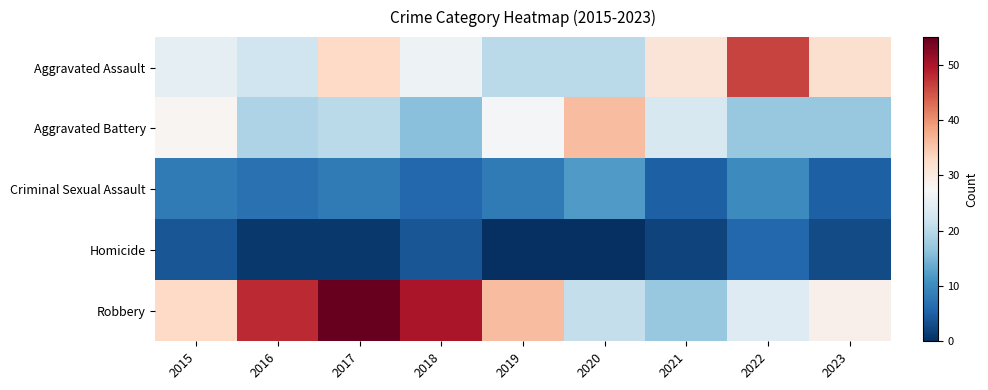

At 2017, list the series in order from largest to smallest.

Robbery, Aggravated Assault, Aggravated Battery, Criminal Sexual Assault, Homicide